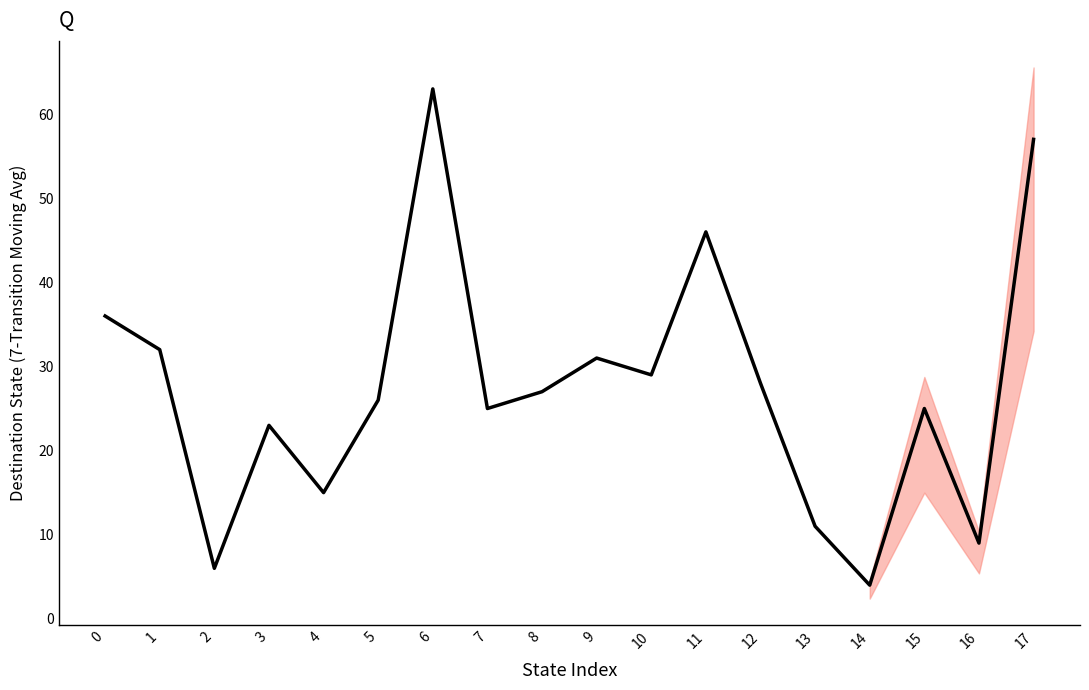

How many lines are shown in the chart?

1